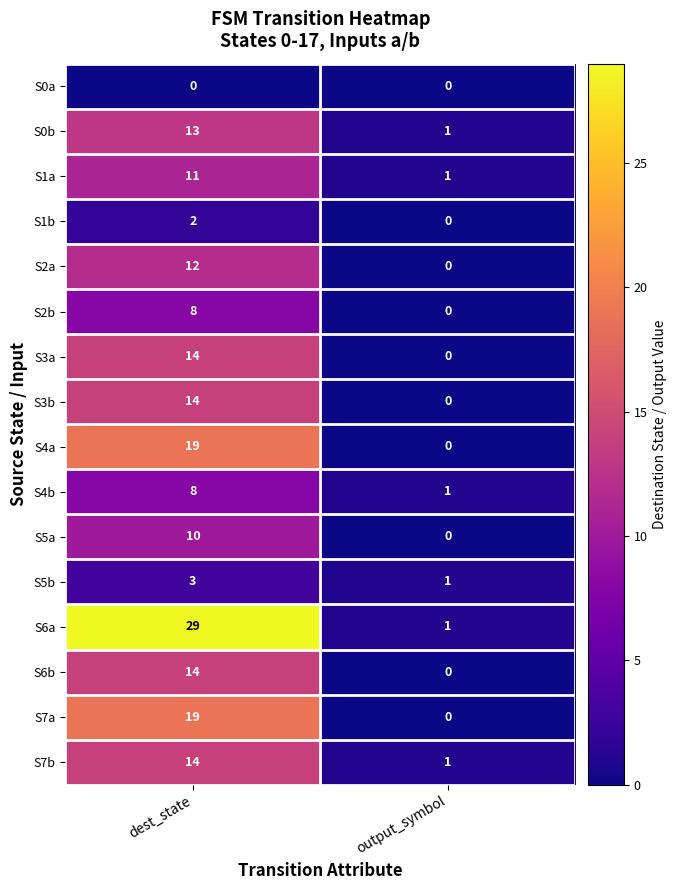

What is the difference between the highest and lowest values at output_symbol?

1